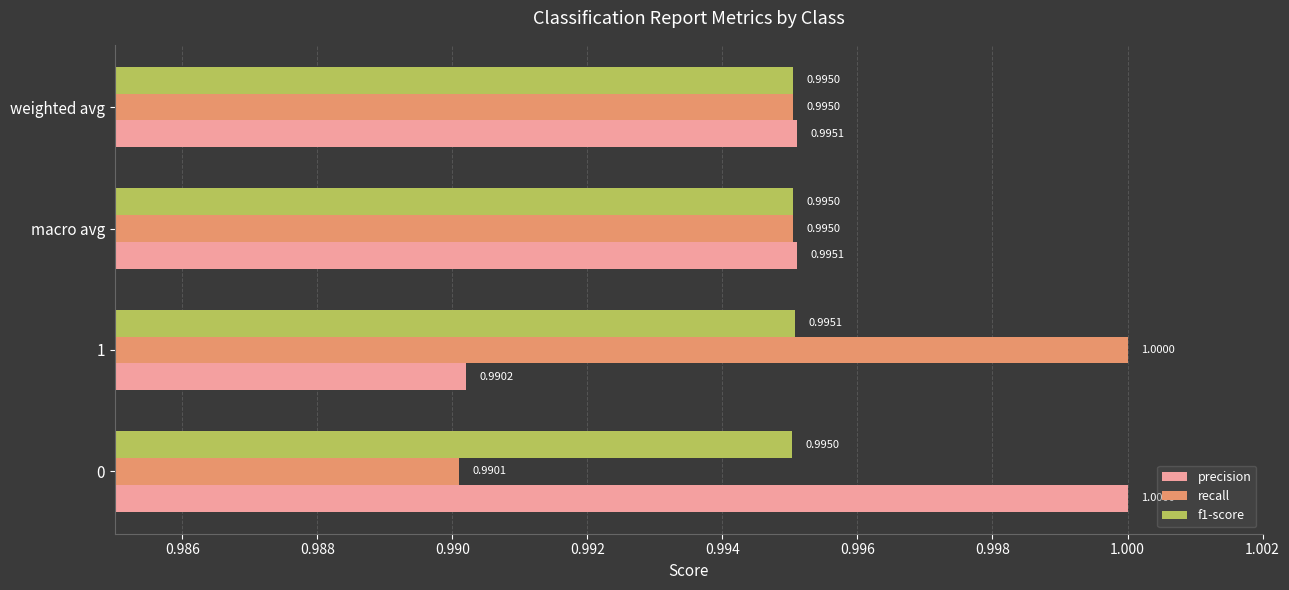

What is the minimum value for precision?

1.0